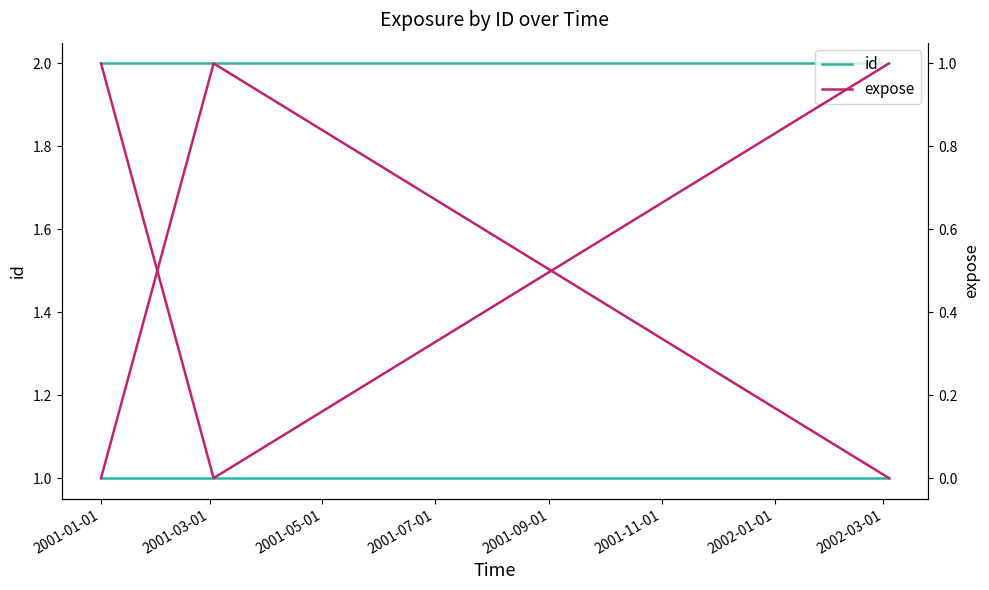

Is it true that id equals 1 at 2001-05-01?

True